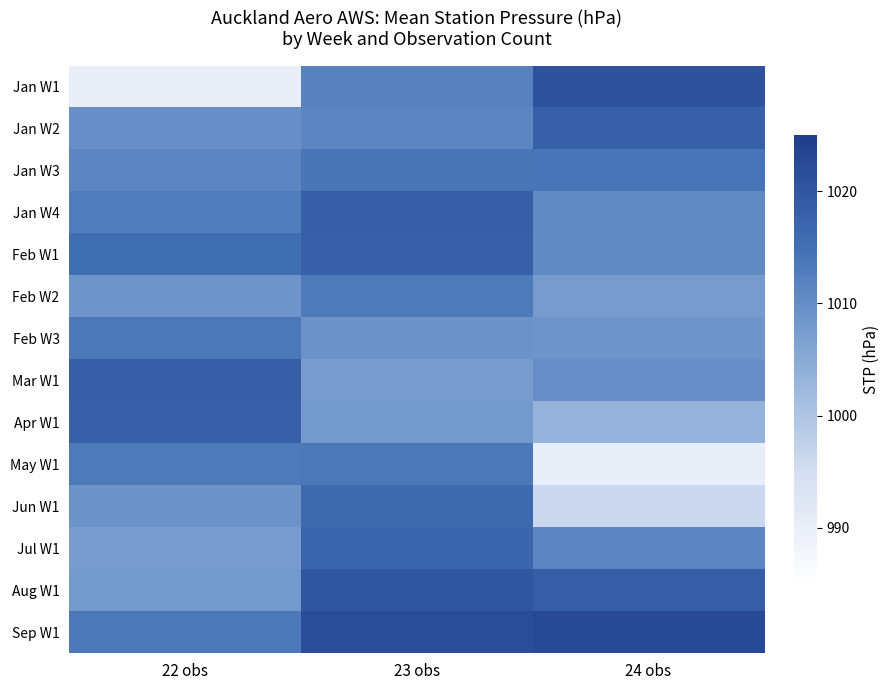

Which has a higher value, 23 obs or 24 obs?

24 obs